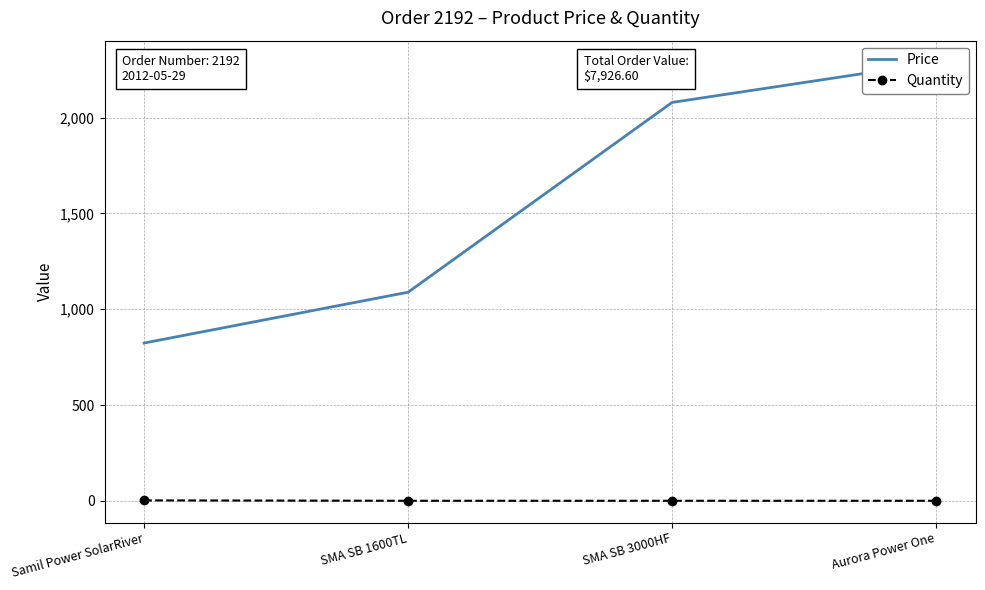

How many data points does each series have?

4